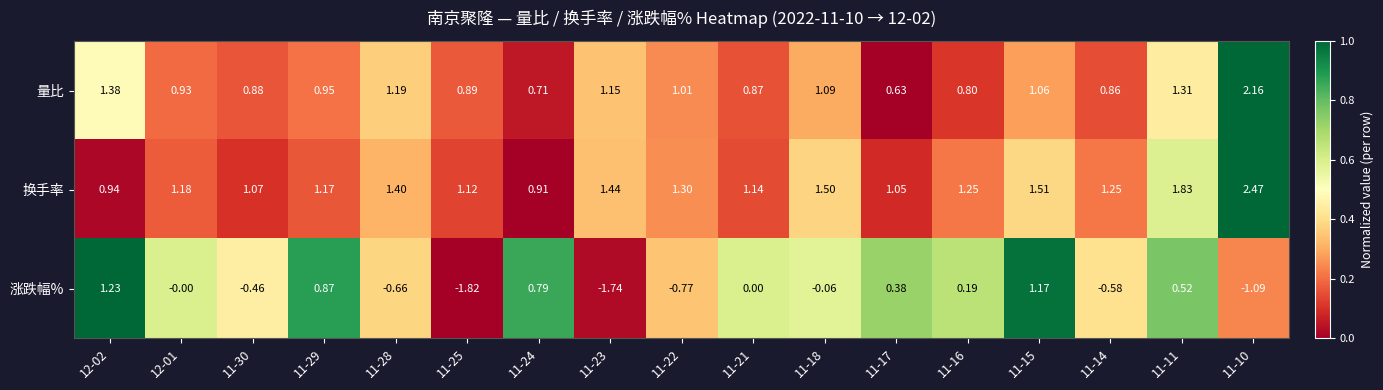

Rank the series by their maximum value, from highest to lowest.

换手率, 量比, 涨跌幅%